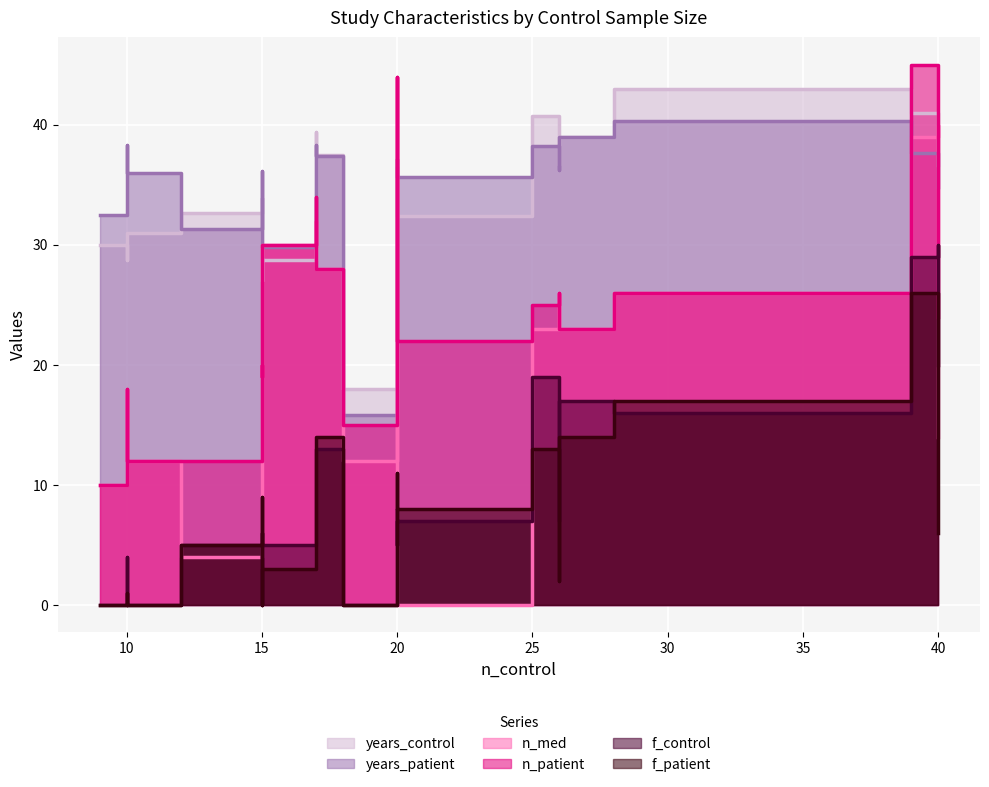

What is the difference between the highest and lowest values at 25?

27.7